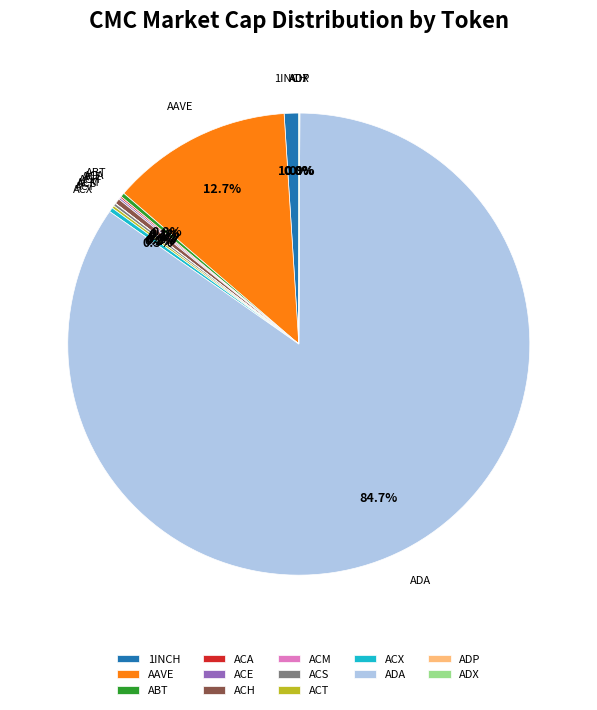

What is the largest slice in the pie chart?

ADA